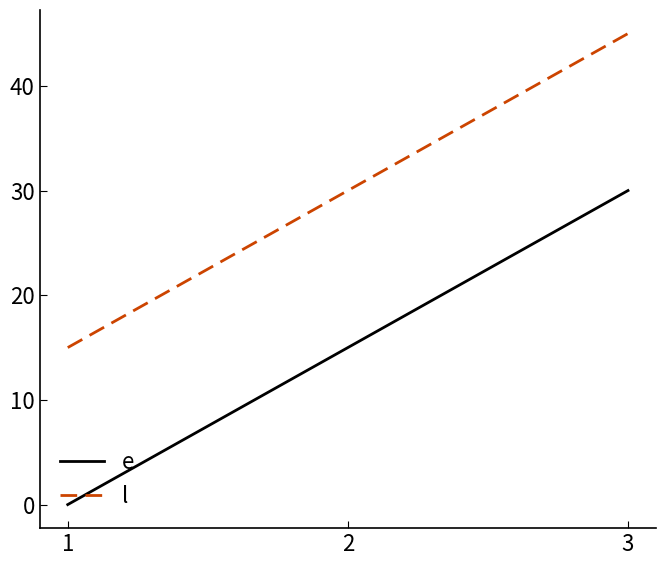

Count the number of categories in the chart.

3